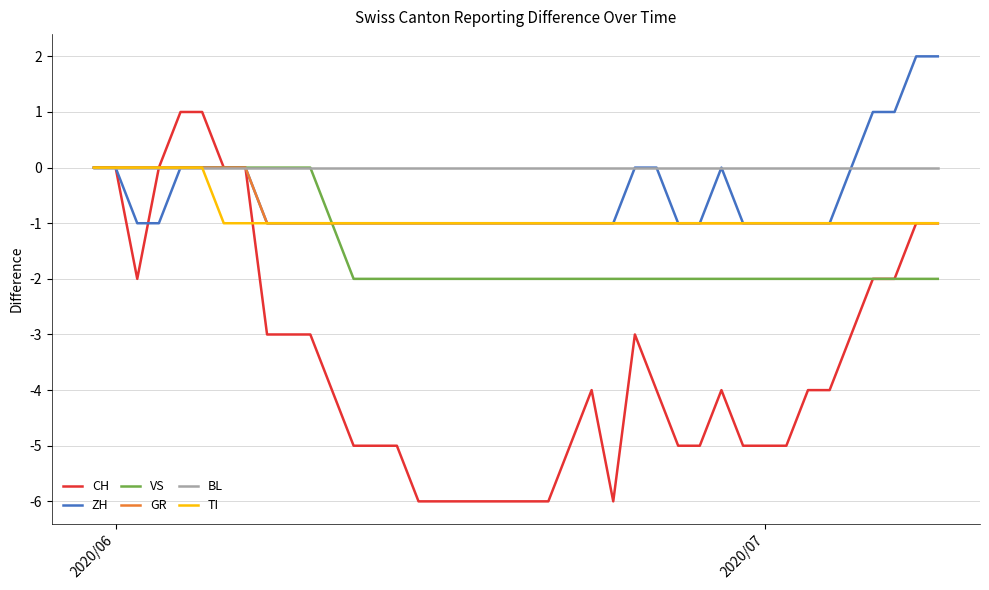

Which series has the largest total across all categories?

BL